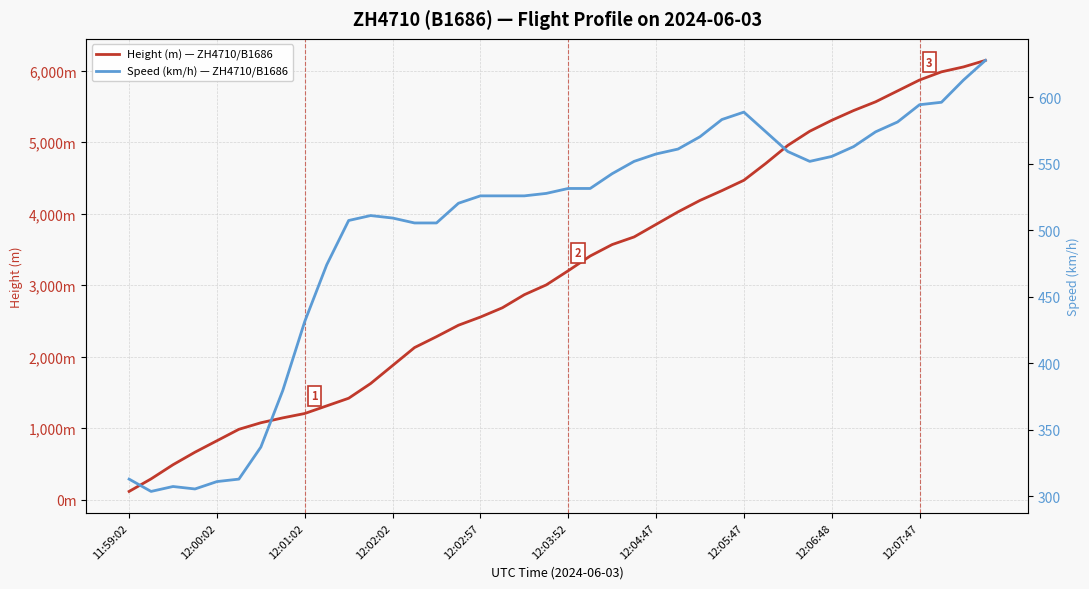

What is the difference between the second highest and second lowest values in the Height (m) — ZH4710/B1686 series?

5760.7